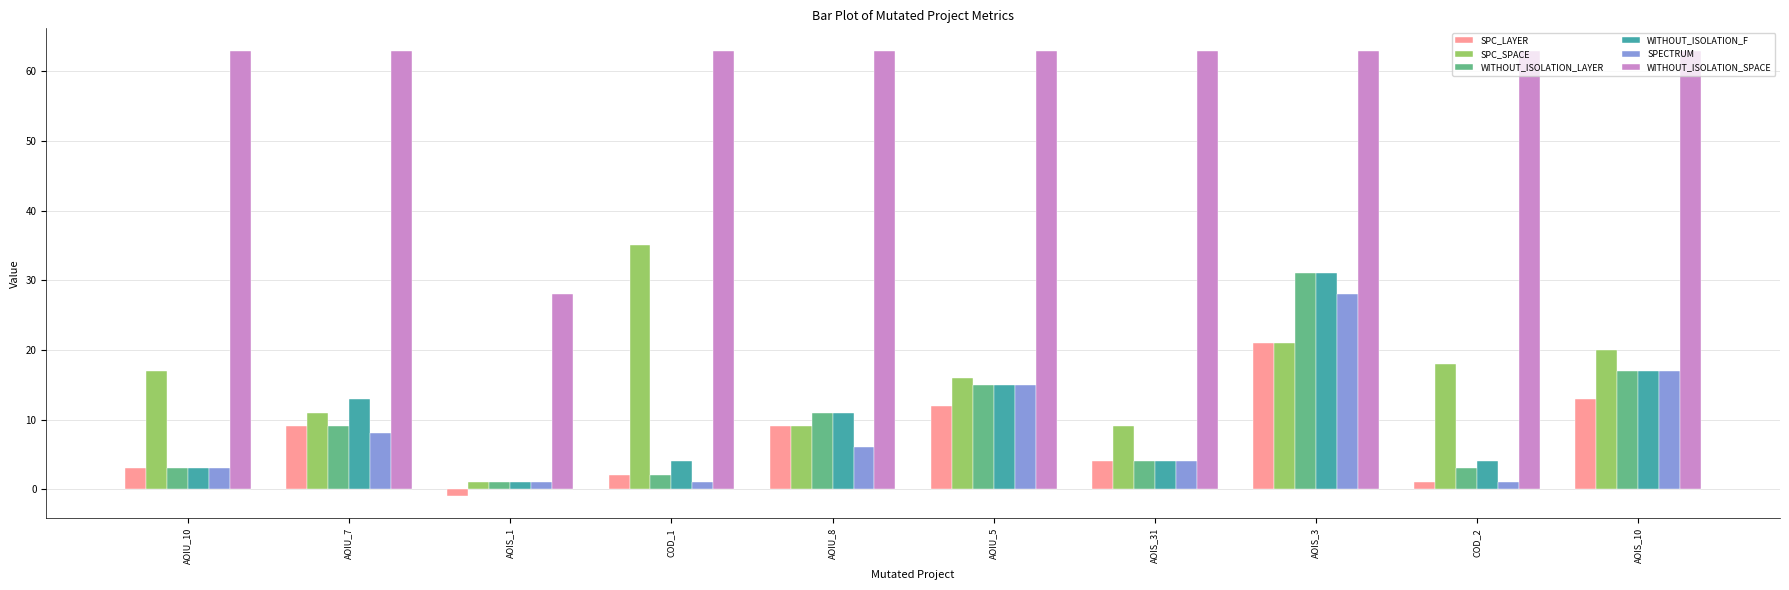

Where is SPECTRUM nearest to the value 14?

AOIU_5